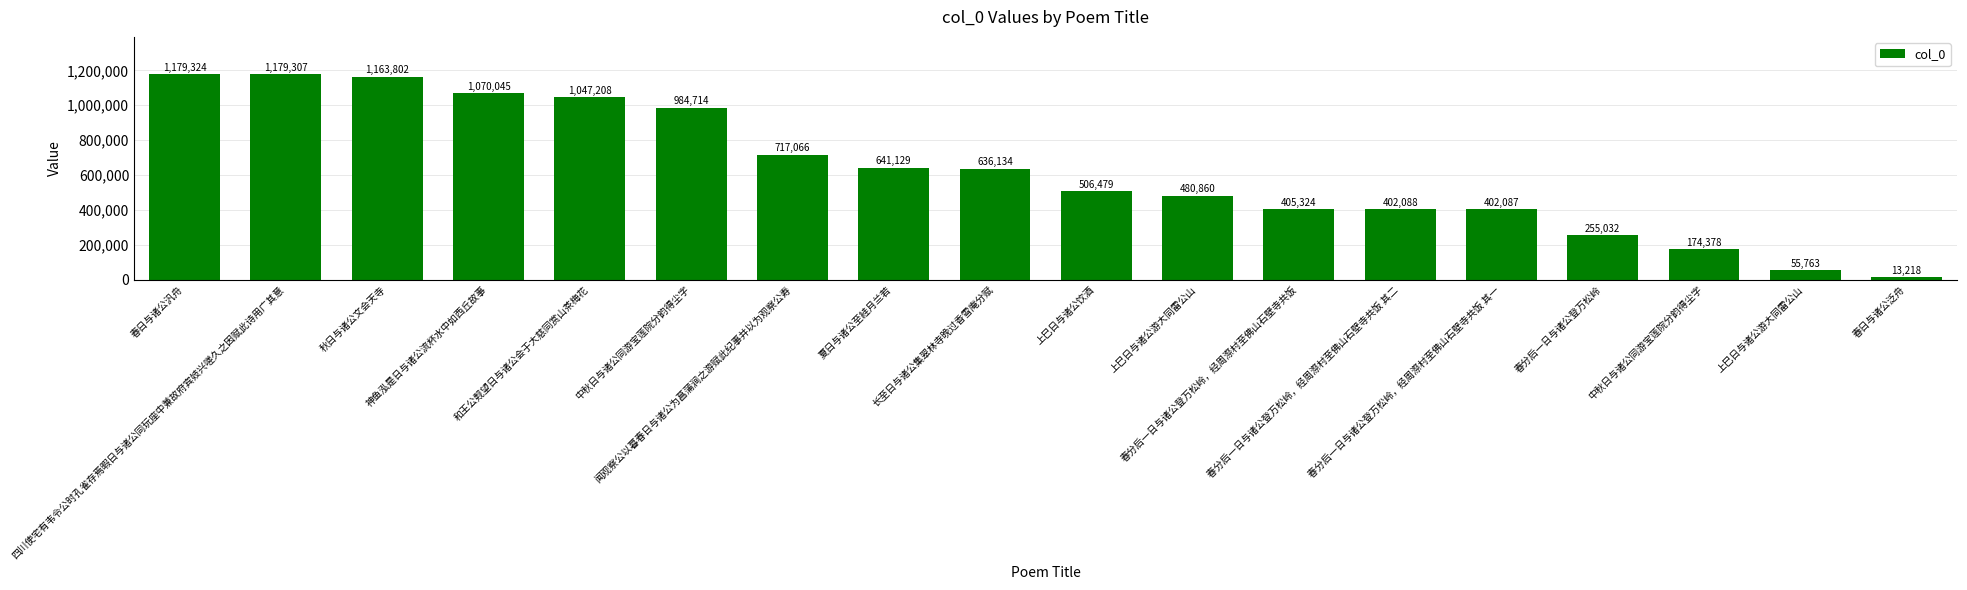

What is the change in value from 上巳日与诸公游大同雷公山 to 春日与诸公泛舟?

-467642